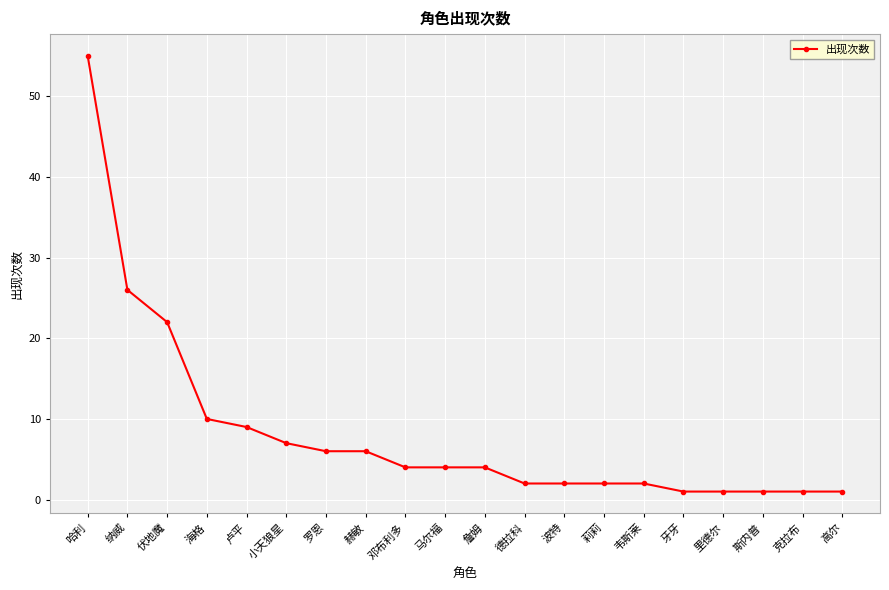

What is the approximate value at 赫敏?

6